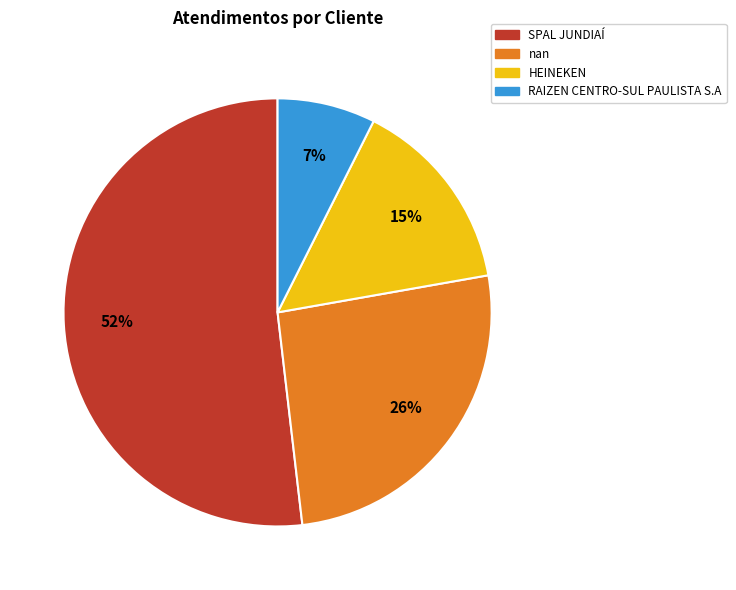

Do HEINEKEN and RAIZEN CENTRO-SUL PAULISTA S.A together represent more than half of the pie?

No